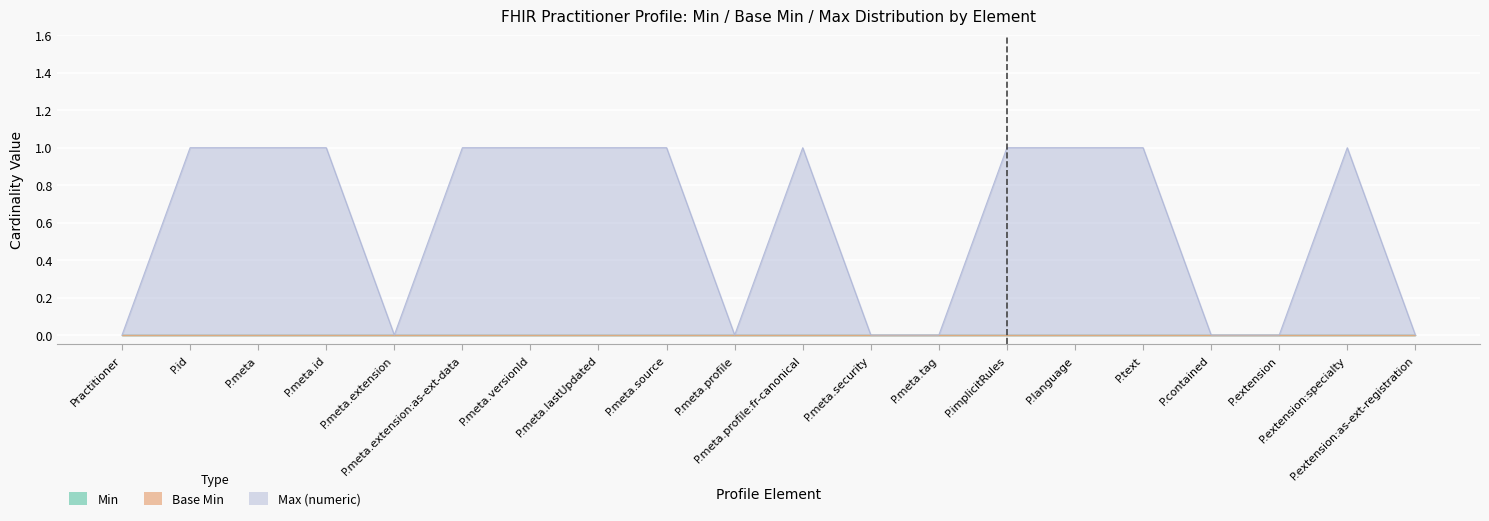

True or false: Max (numeric) and Base Min cross at least once.

False